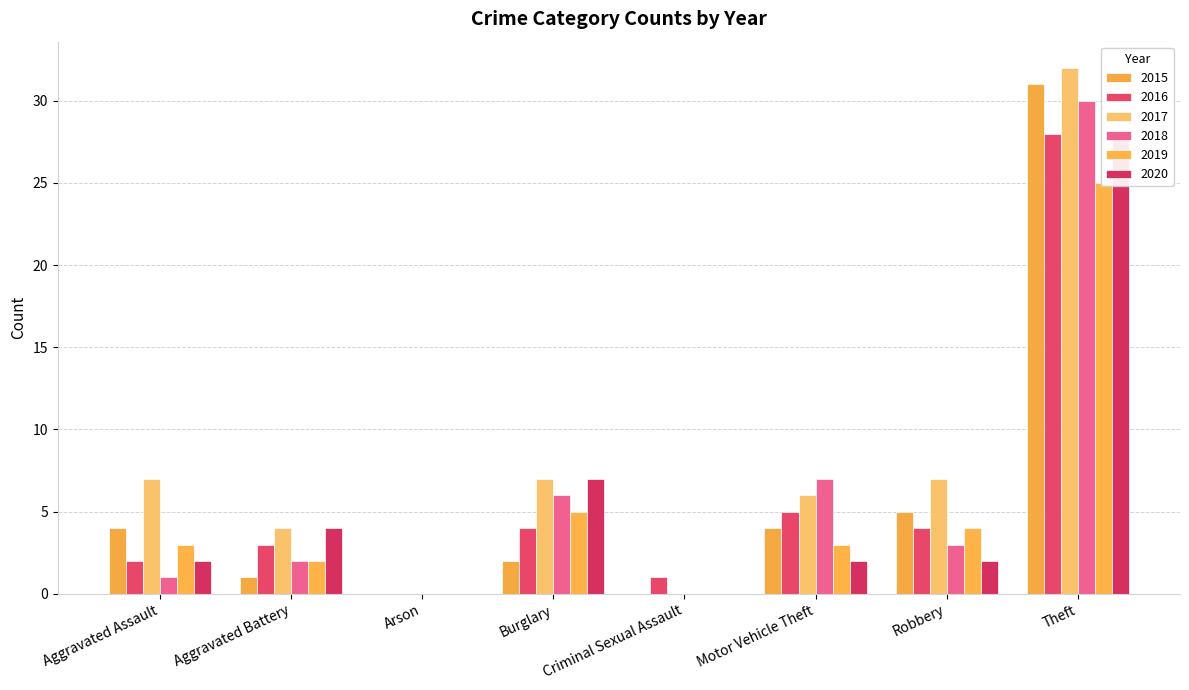

How many data points in 2020 are above 2?

3